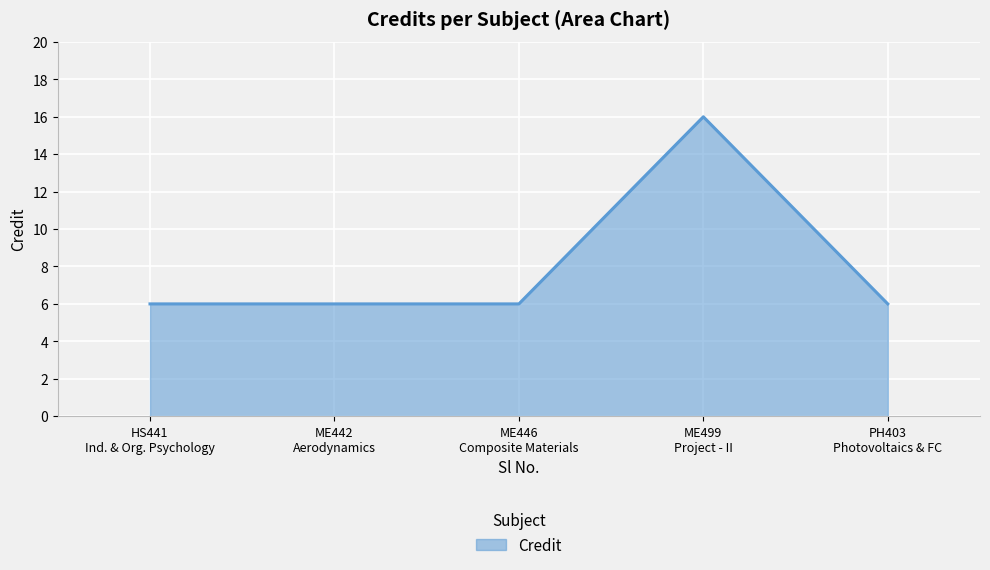

What is the difference between the maximum and minimum values?

10